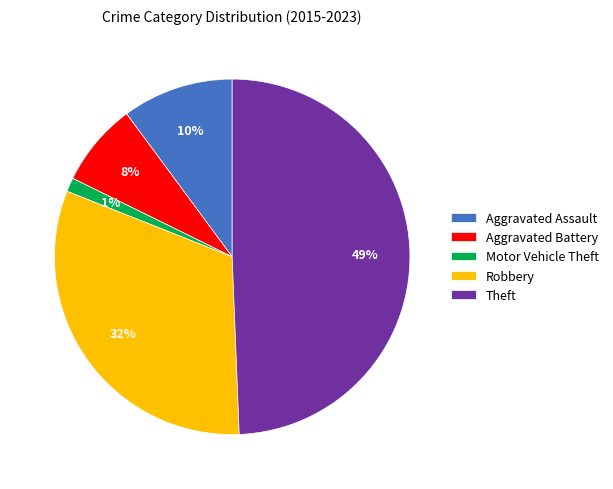

The Aggravated Assault slice represents 10% of the pie. True or false?

True